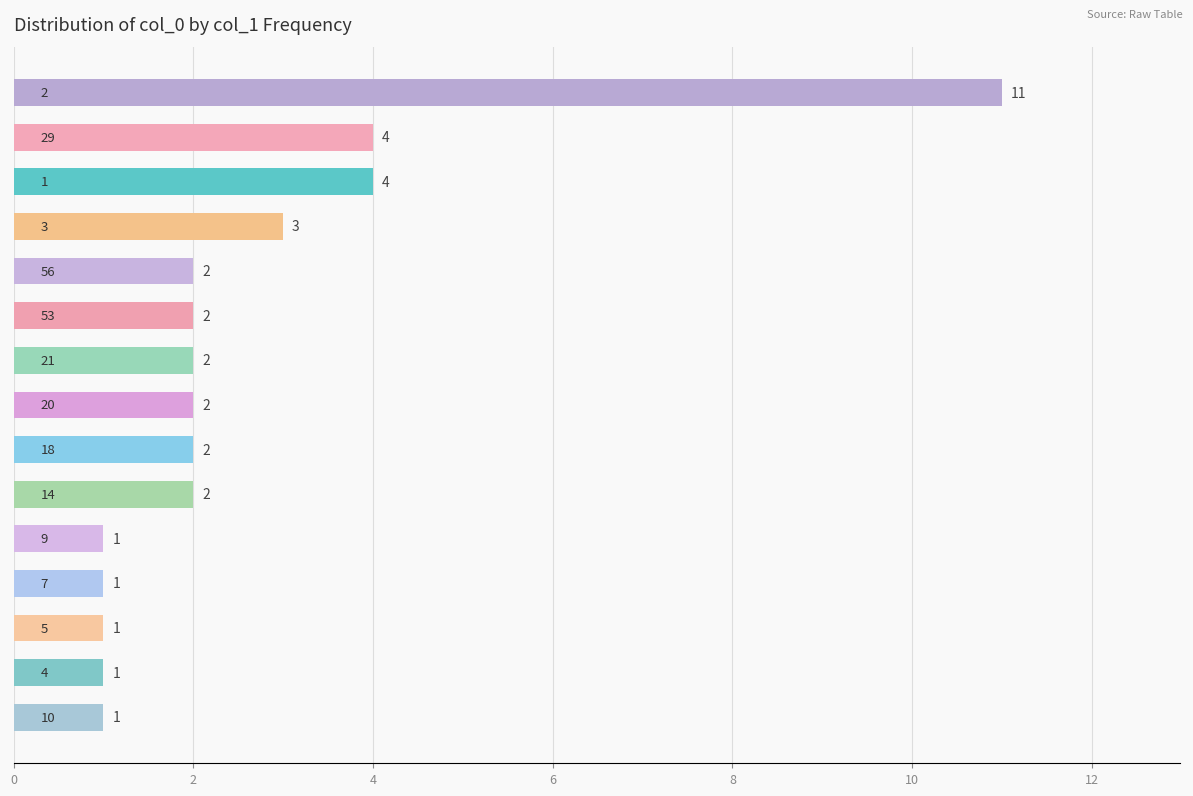

What is the average value?

3